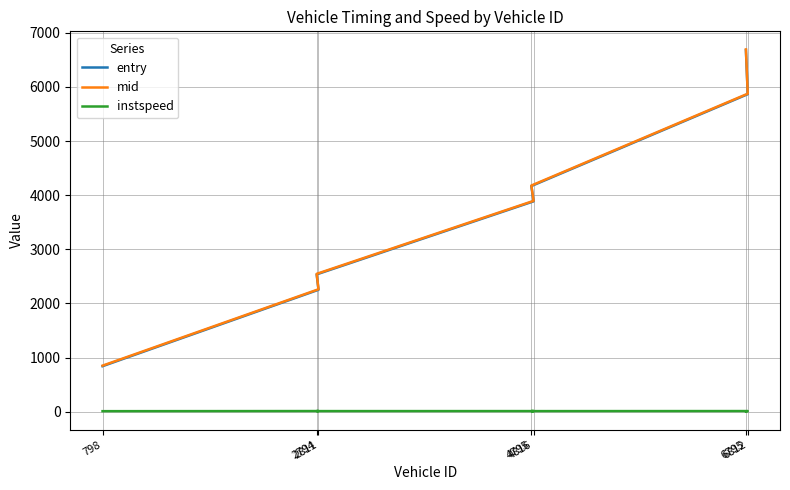

What value does the mid series have at 2811?

2262.5